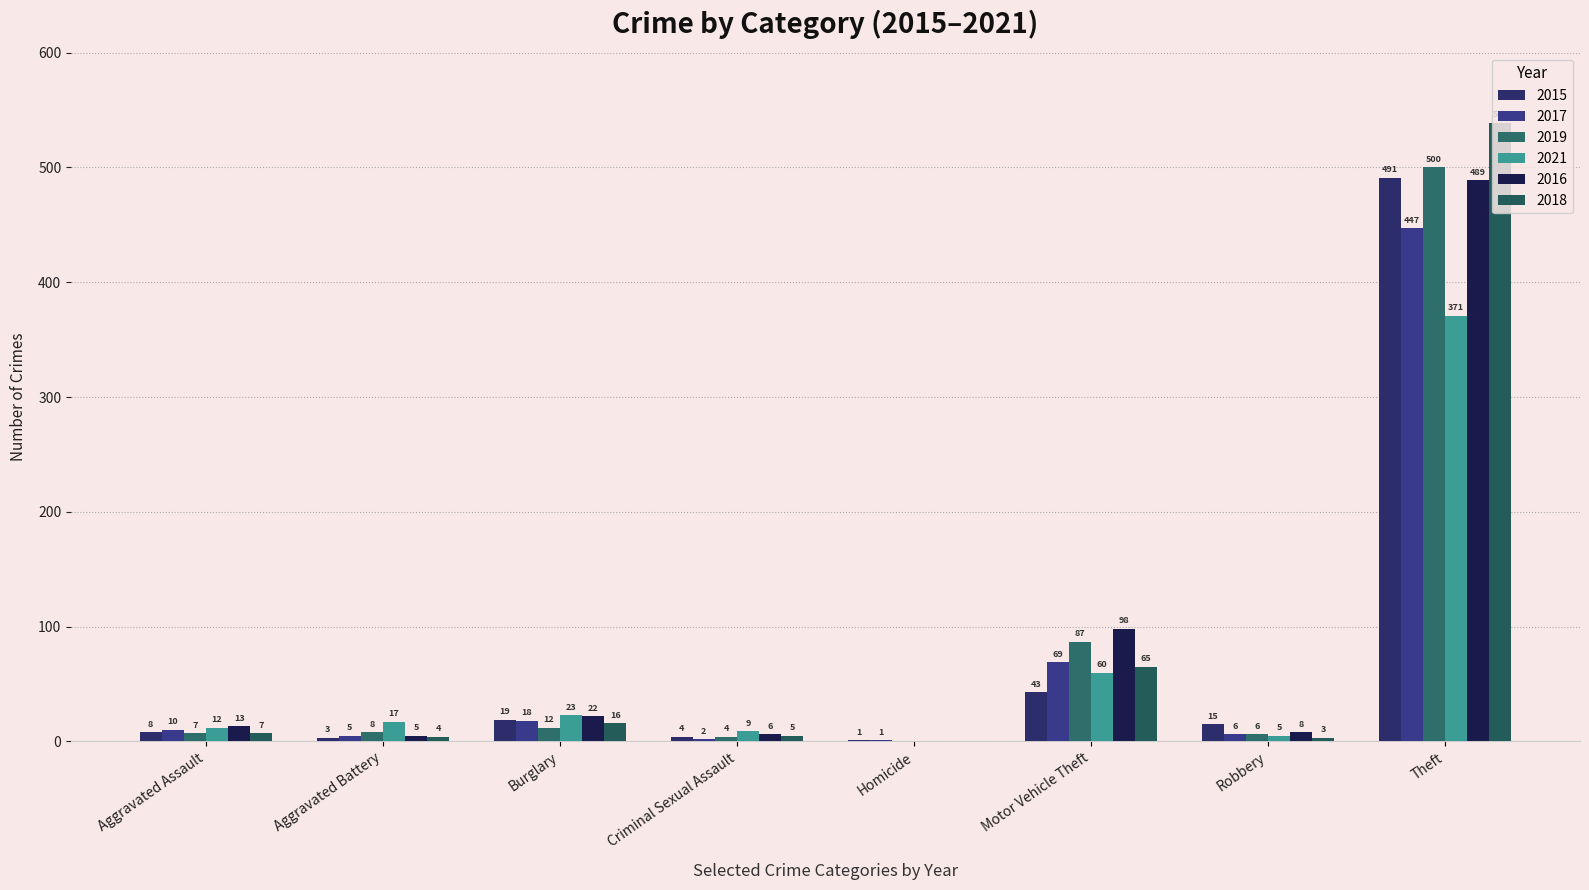

What is the difference between the maximum and minimum values in the 2015 series?

490